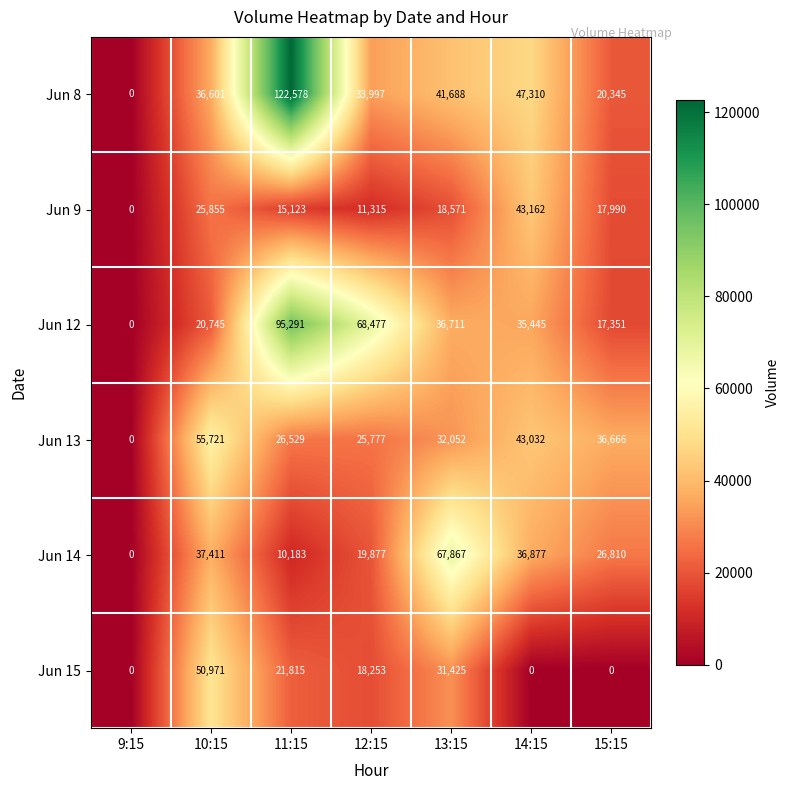

How many positive values does the Jun 9 series have?

6